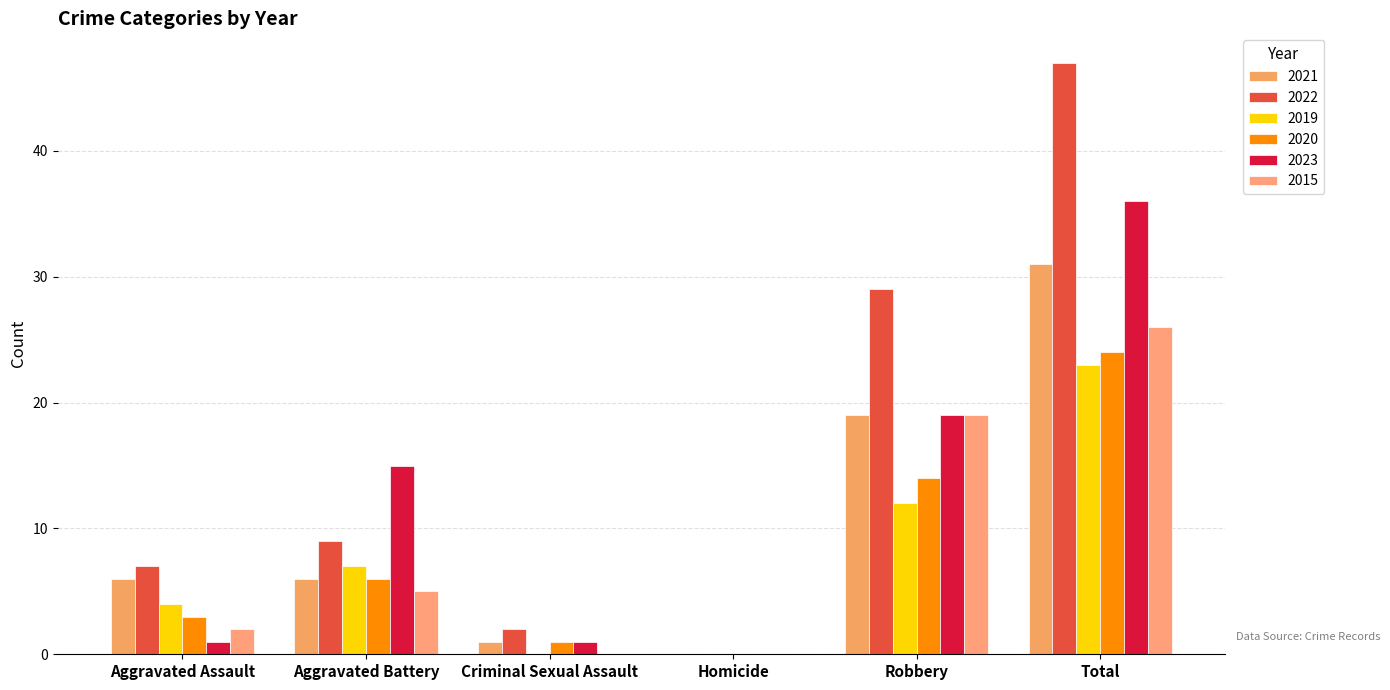

Reading left to right, transcribe all the data shown in this chart.

2021: 6	6	1	0	19	31
2022: 7	9	2	0	29	47
2019: 4	7	0	0	12	23
2020: 3	6	1	0	14	24
2023: 1	15	1	0	19	36
2015: 2	5	0	0	19	26